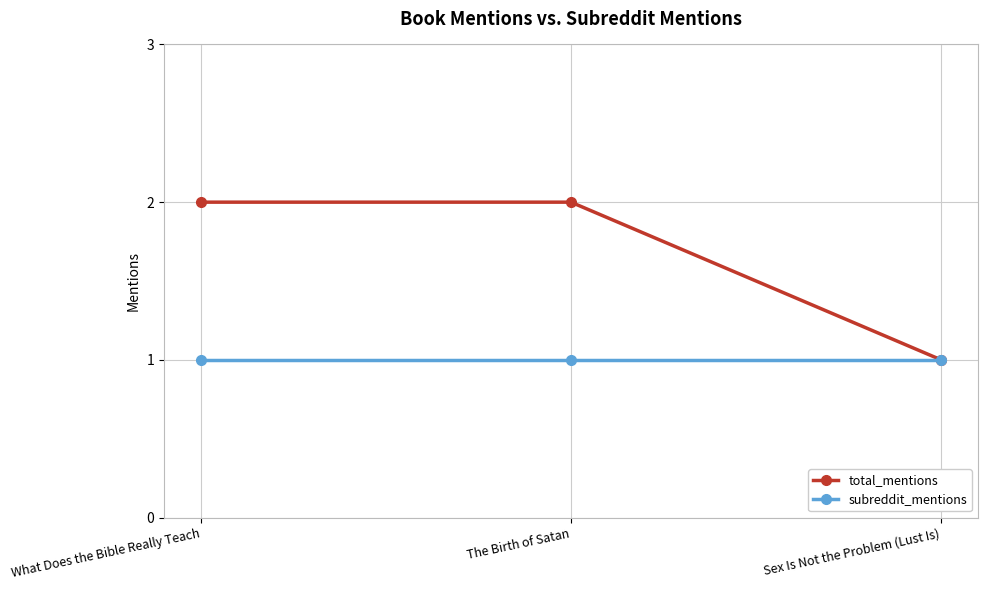

What is the average value of the subreddit_mentions series?

1